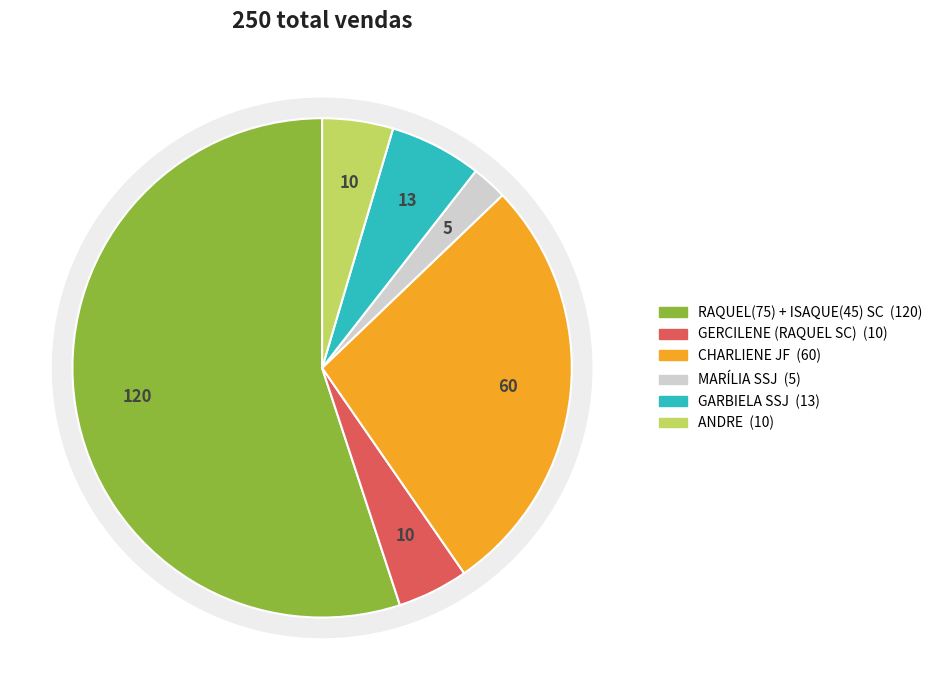

To the nearest percent, what is the combined percentage of ANDRE and MARÍLIA SSJ?

7%